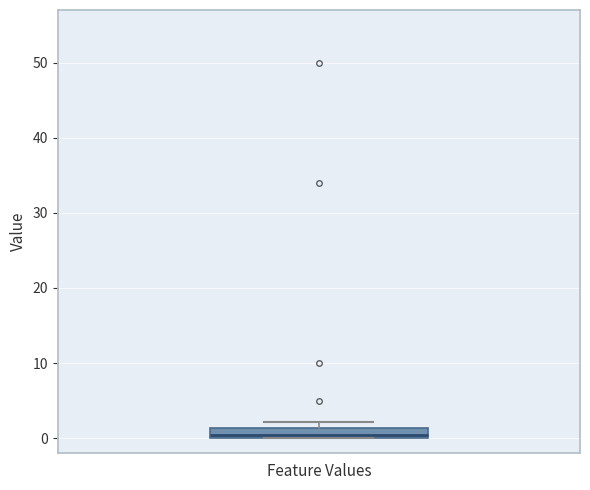

Where is the upper edge of the box for Feature Values on the y-axis? The values are not printed on the chart, so give them approximately, as read against the axis.

1